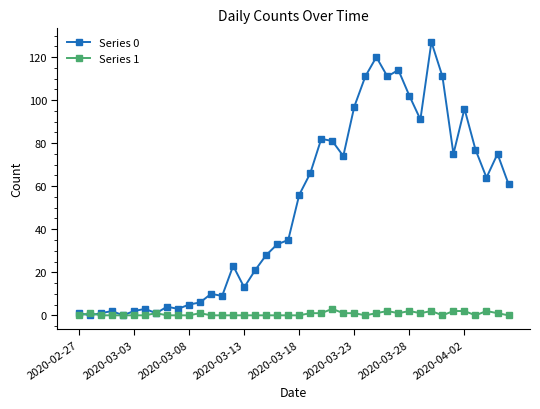

What is the maximum value shown in the chart?

127